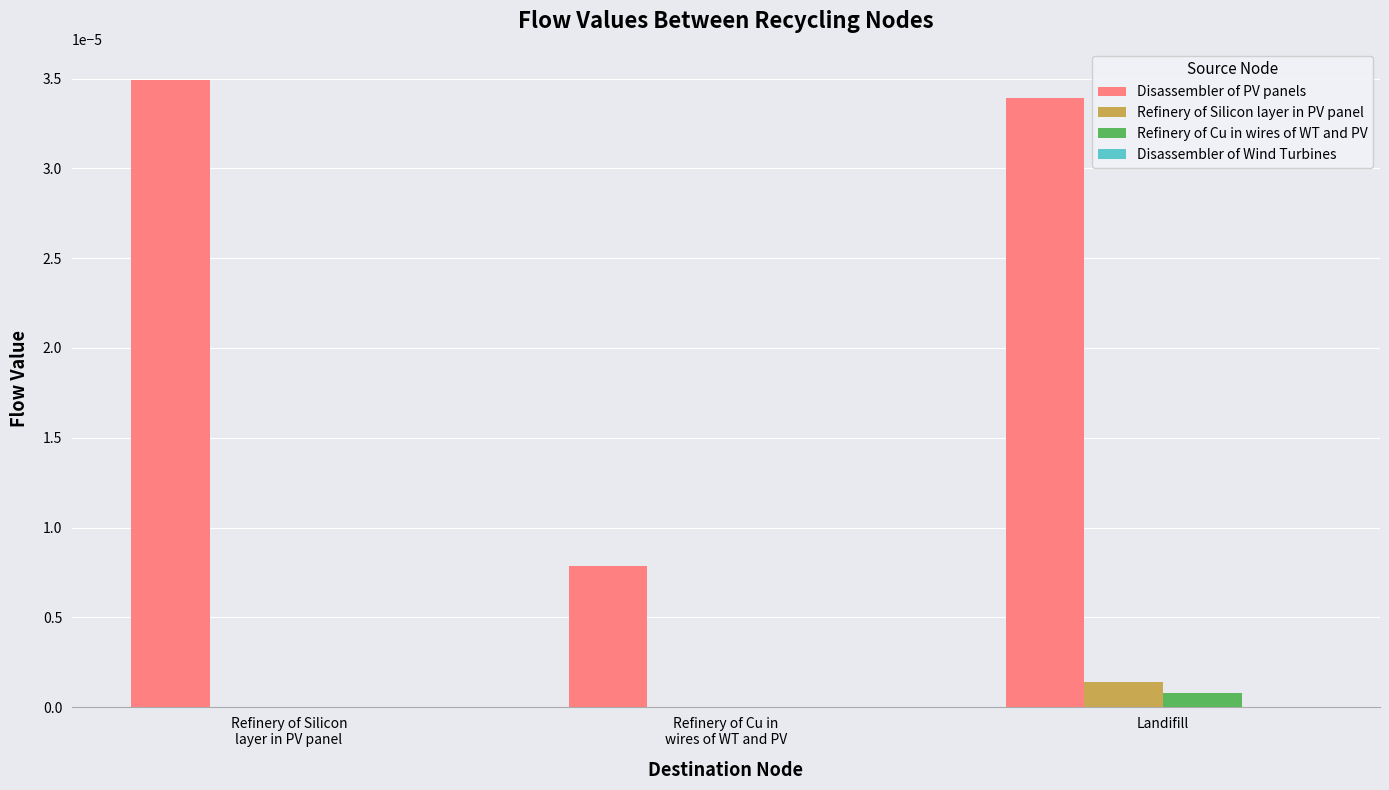

Which series has the largest total across all categories?

Disassembler of PV panels